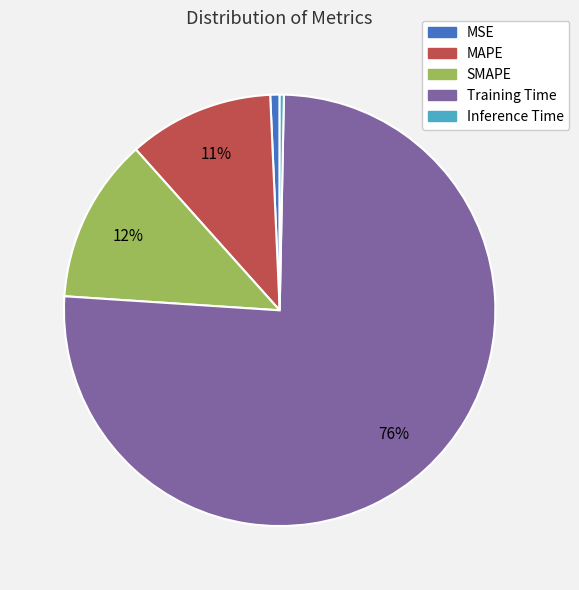

Which category accounts for the majority?

Training Time